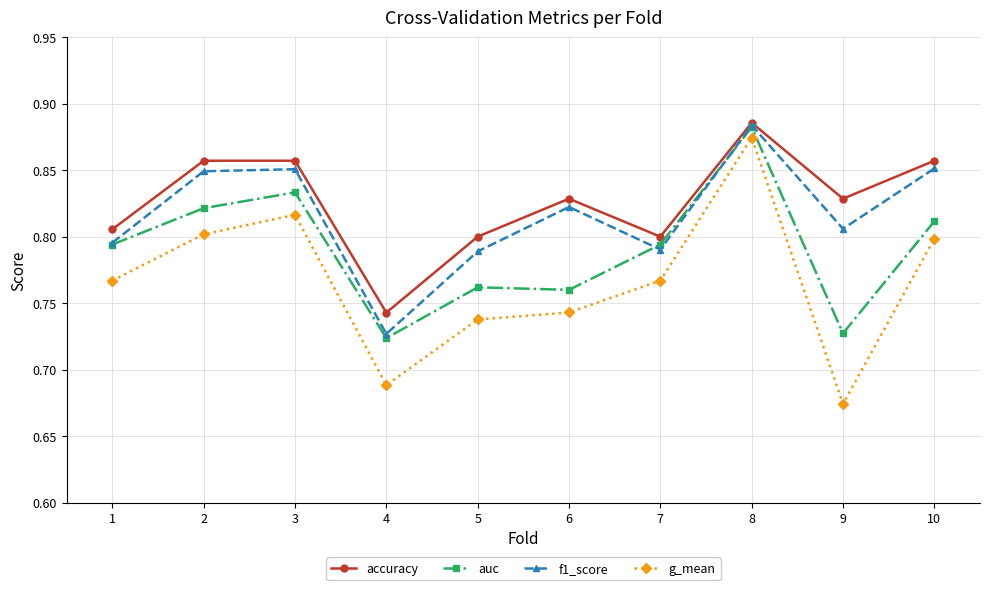

True or false: auc and g_mean intersect in this chart.

False